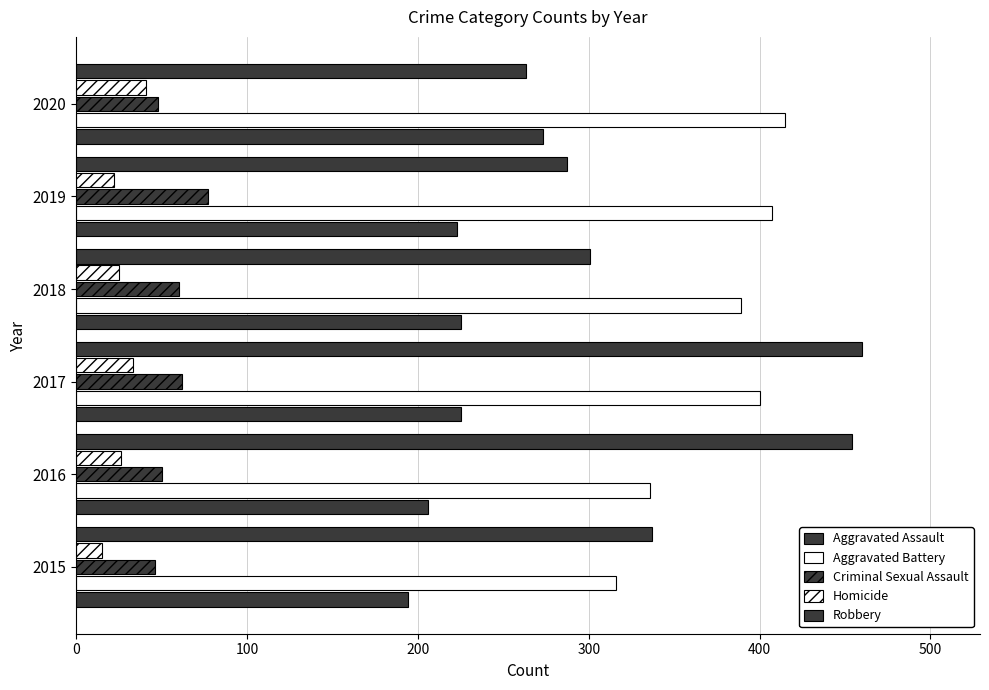

How many distinct data groups are displayed?

5